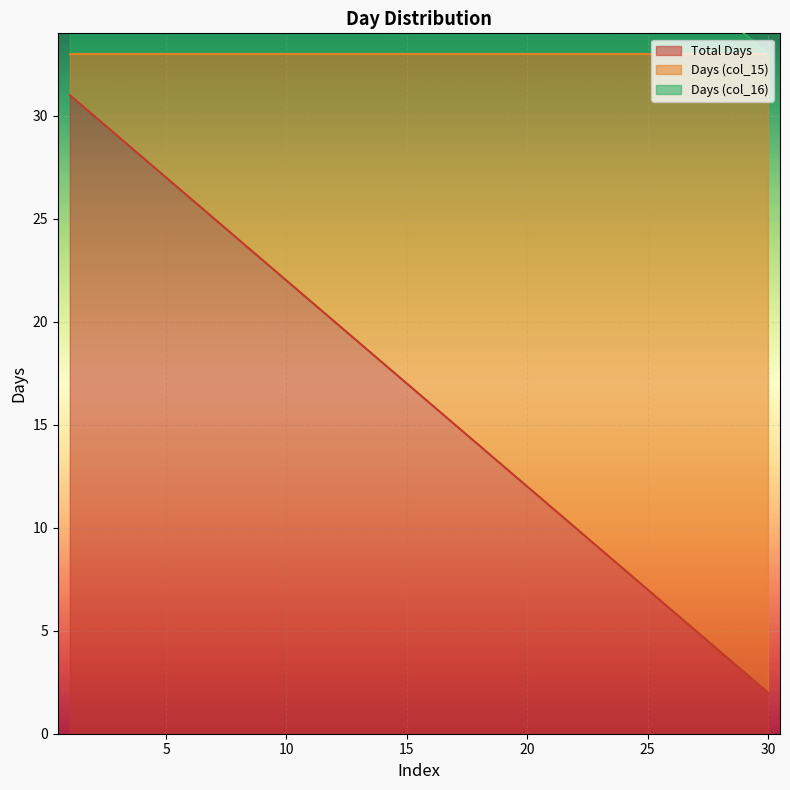

What is the maximum value for Total Days?

31